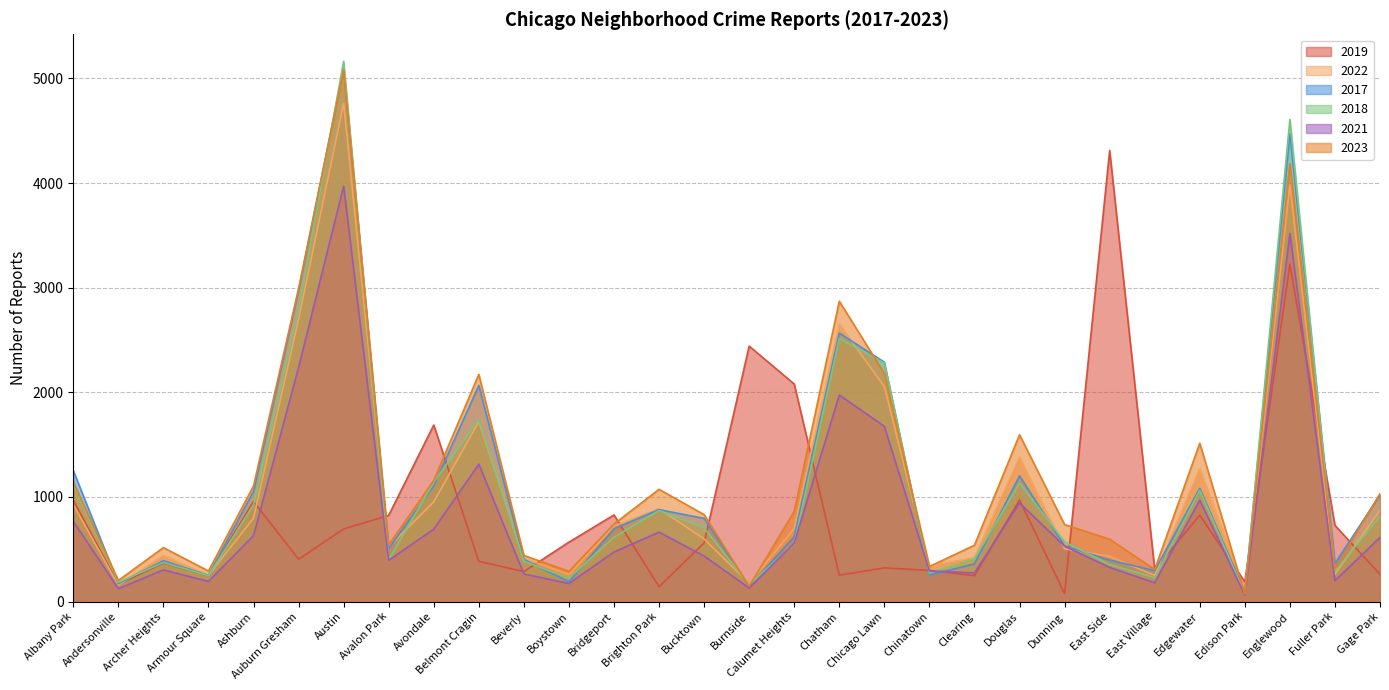

Which series has the largest total across all categories?

2023